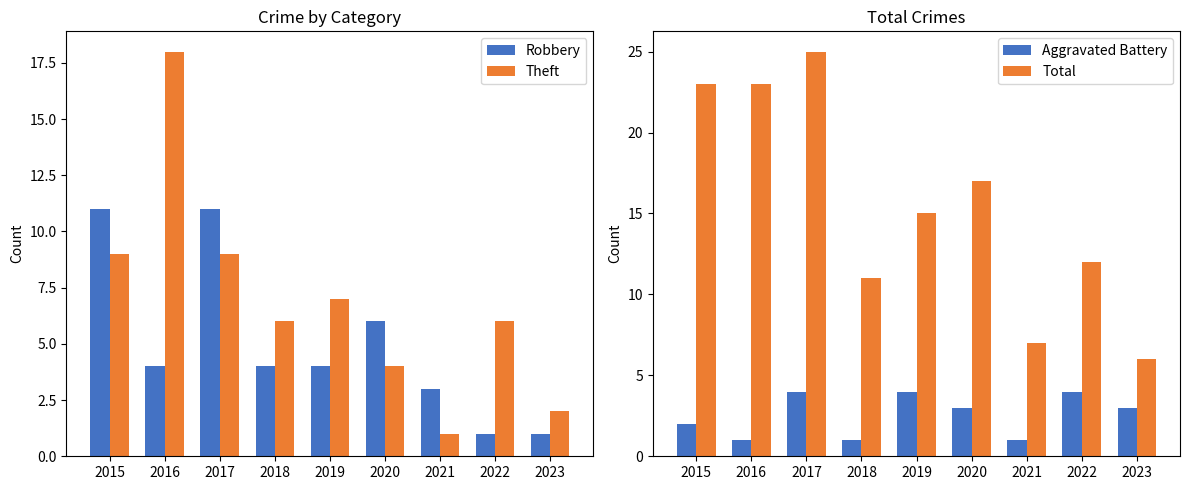

What are all the series names shown in the legend?

Robbery, Theft, Aggravated Battery, Total